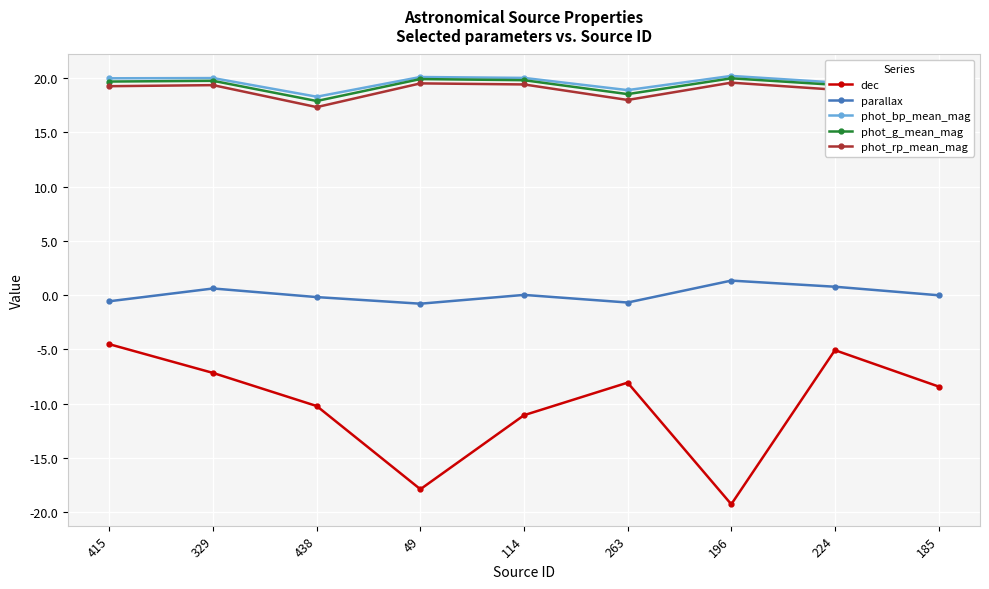

What is the label of the 4th point from the left?

49